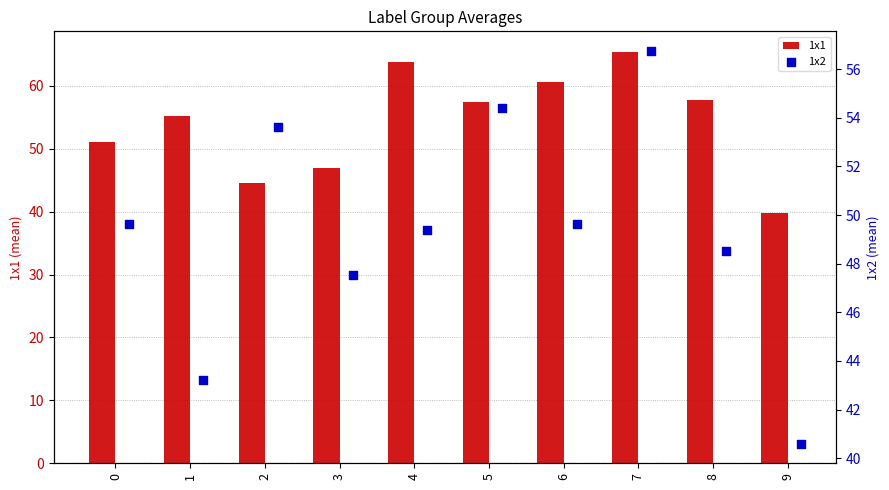

Which category has the lowest value in the 1x1 series?

9